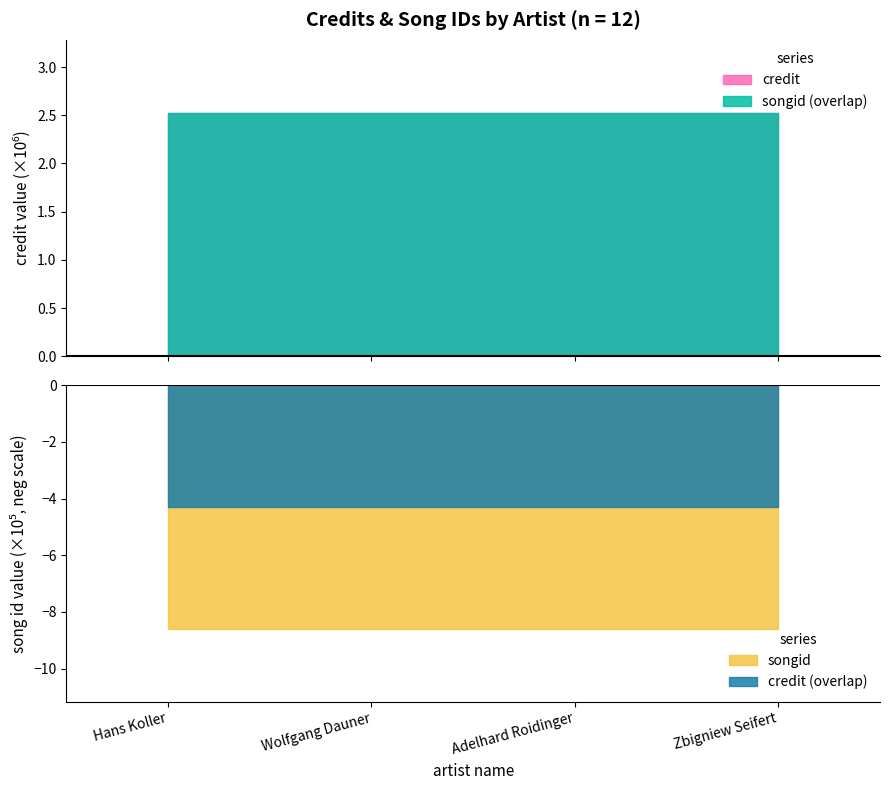

At which label is songid closest to 859599?

Hans Koller